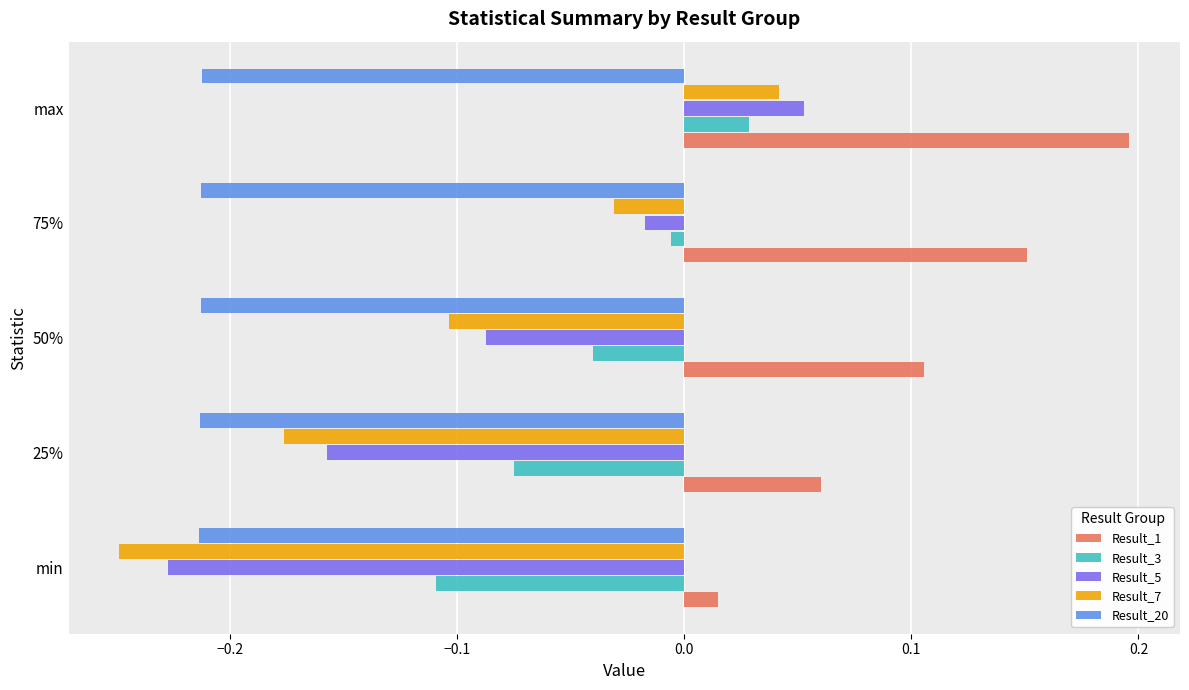

Where is Result_3 nearest to the value 0?

75%